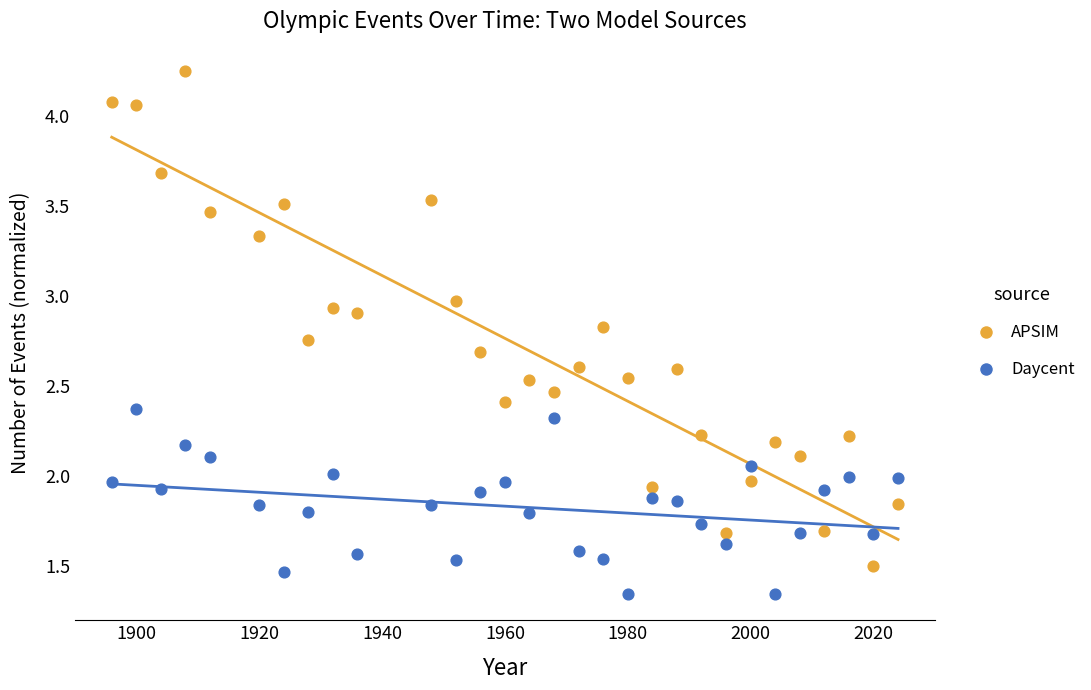

Which series contains the highest Y value?

APSIM